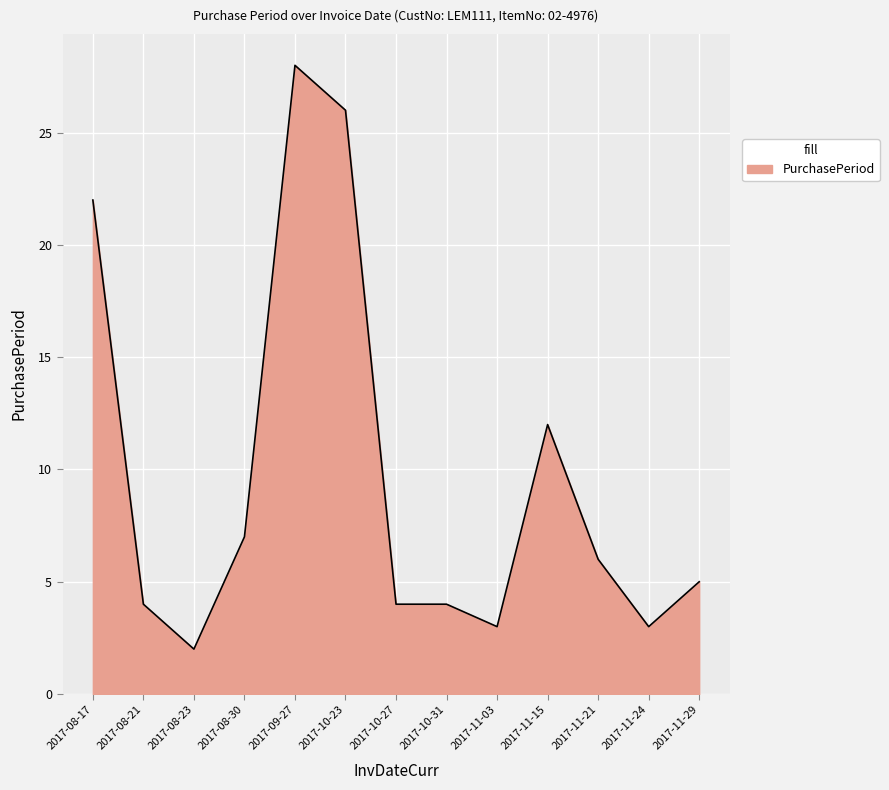

What is the ratio of the value at 2017-08-17 to the value at 2017-11-29?

4.4